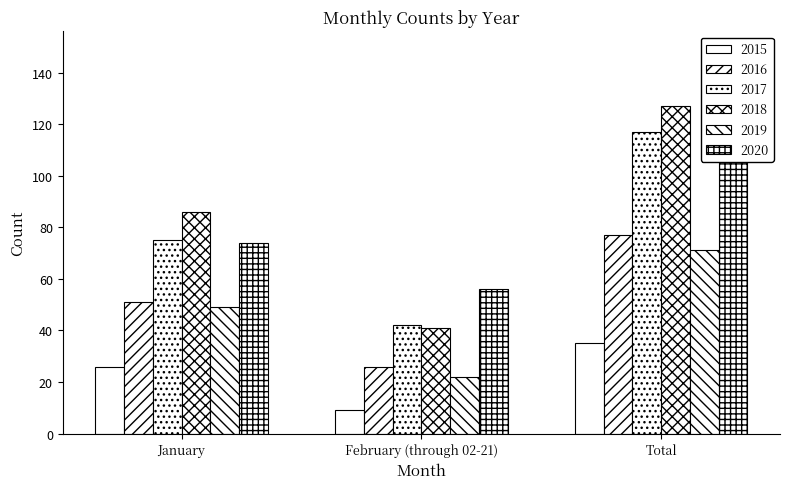

Reading left to right, extract all data points from this chart.

2015: January=26	February (through 02-21)=9	Total=35
2016: January=51	February (through 02-21)=26	Total=77
2017: January=75	February (through 02-21)=42	Total=117
2018: January=86	February (through 02-21)=41	Total=127
2019: January=49	February (through 02-21)=22	Total=71
2020: January=74	February (through 02-21)=56	Total=130